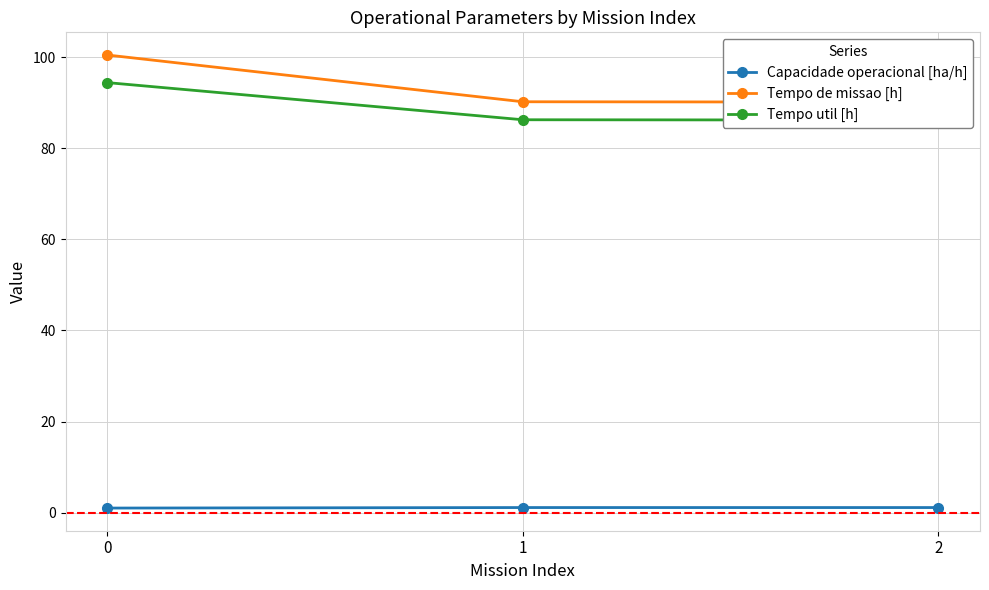

What is the sum of all Tempo util [h] values?

266.8